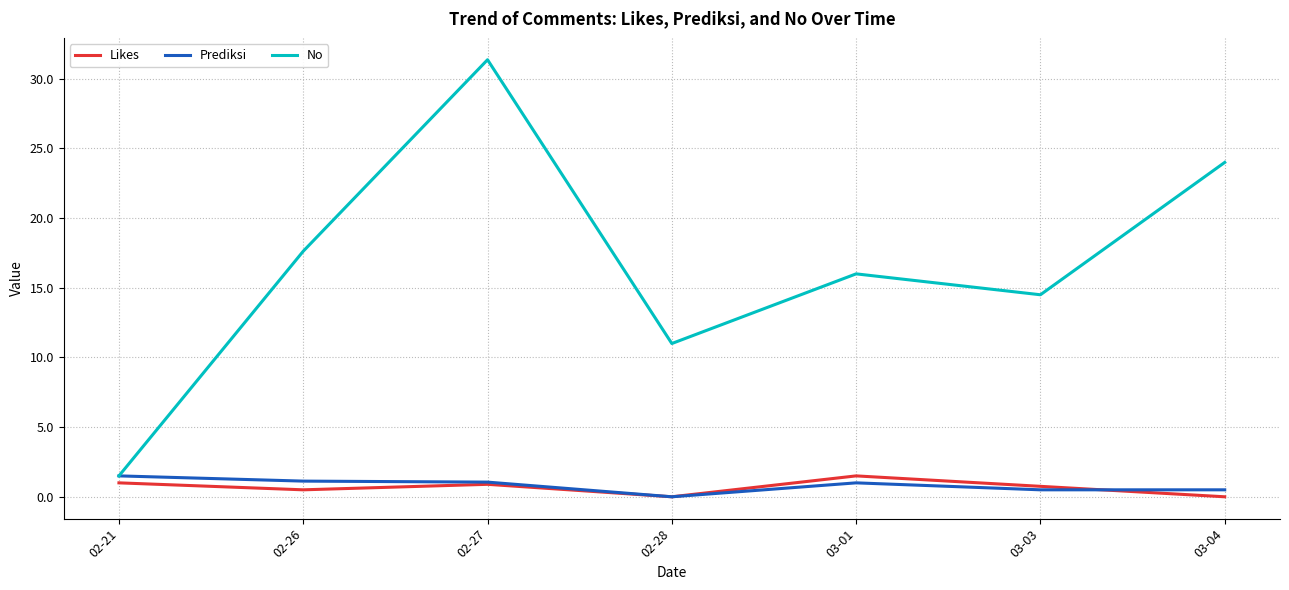

How many interior local peaks does the Likes series have?

2